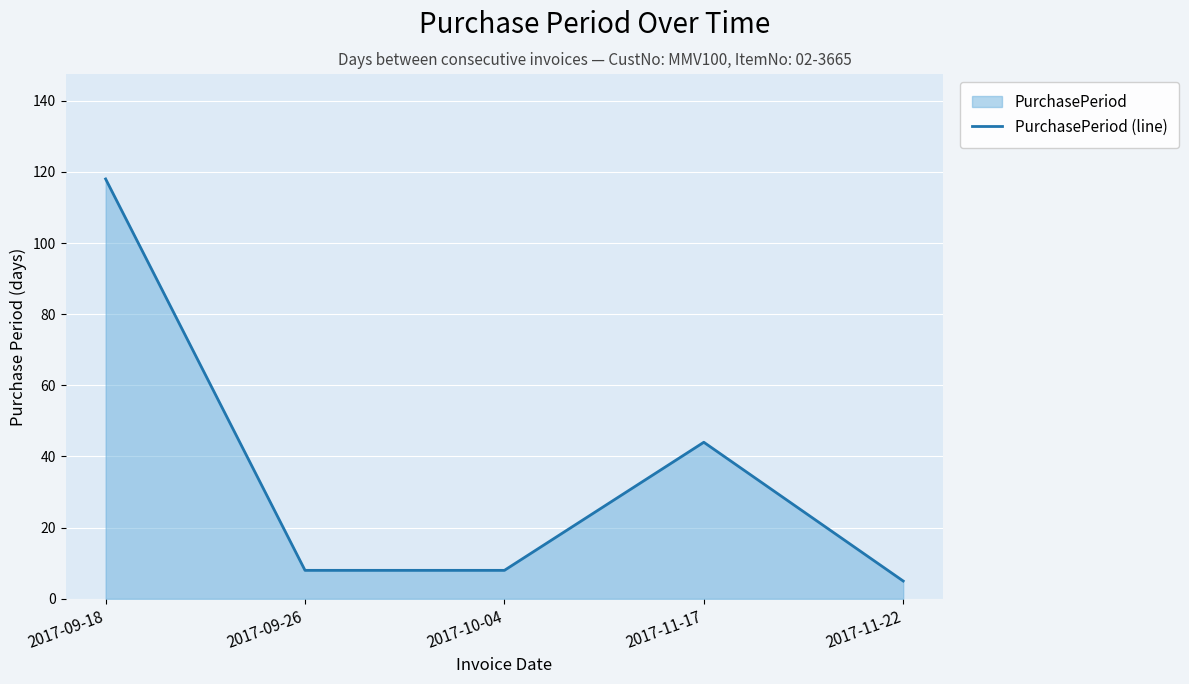

Which label corresponds to the largest value in the chart?

2017-09-18